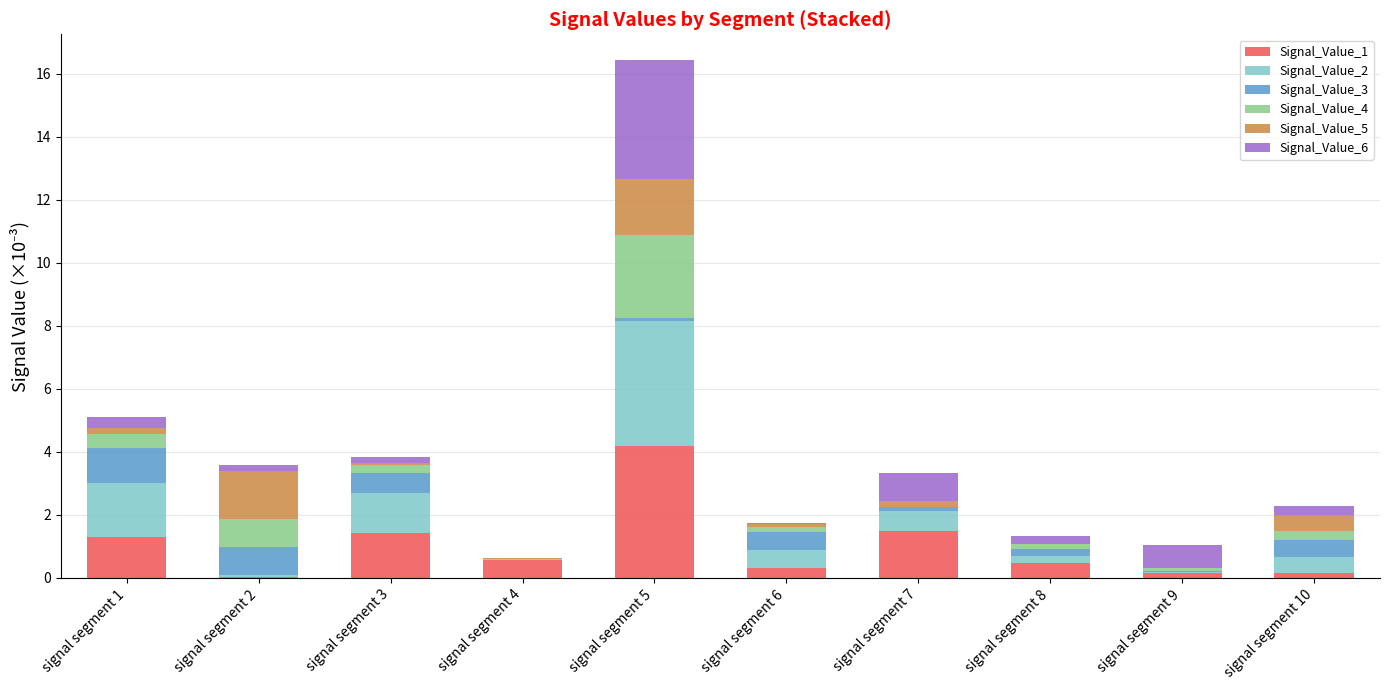

At which category is the sum across all series the highest?

signal segment 5